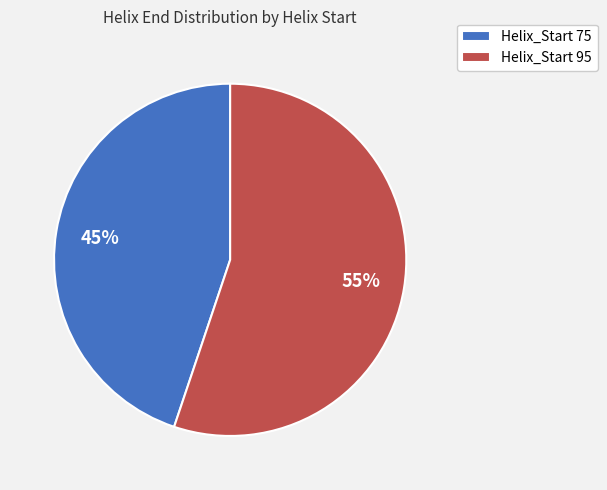

Is there any slice that represents more than half of the pie?

Yes